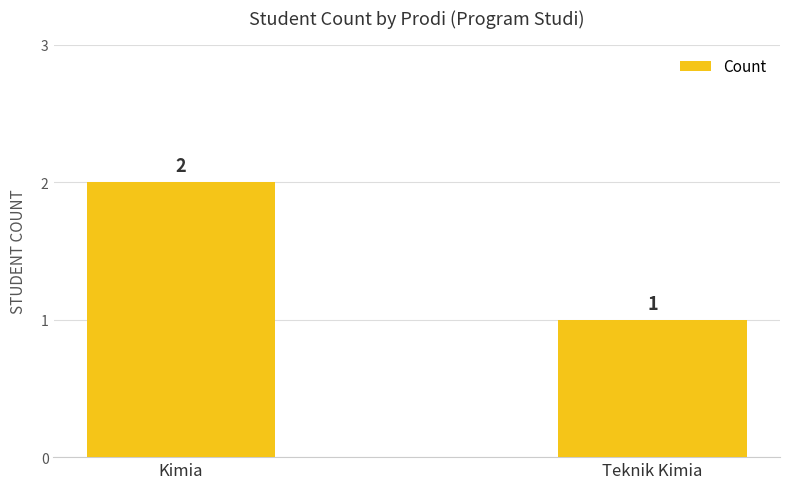

What is the label of the 2nd bar from the left?

Teknik Kimia